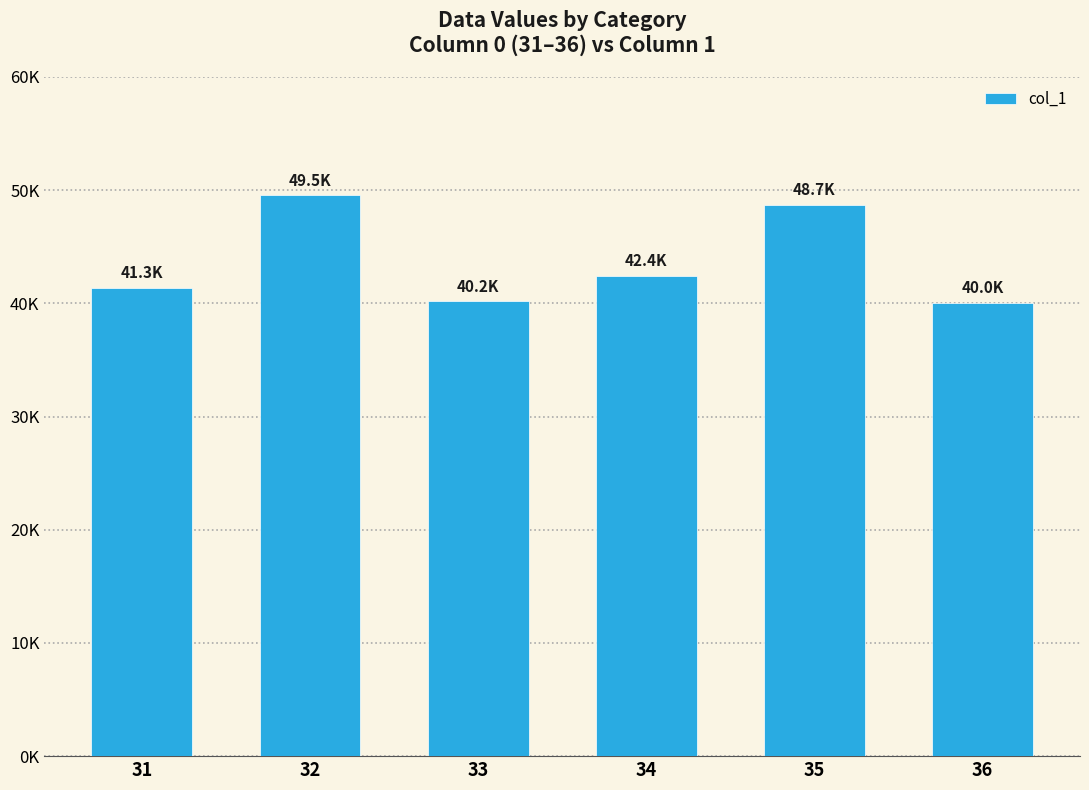

Does the chart contain any negative values?

No